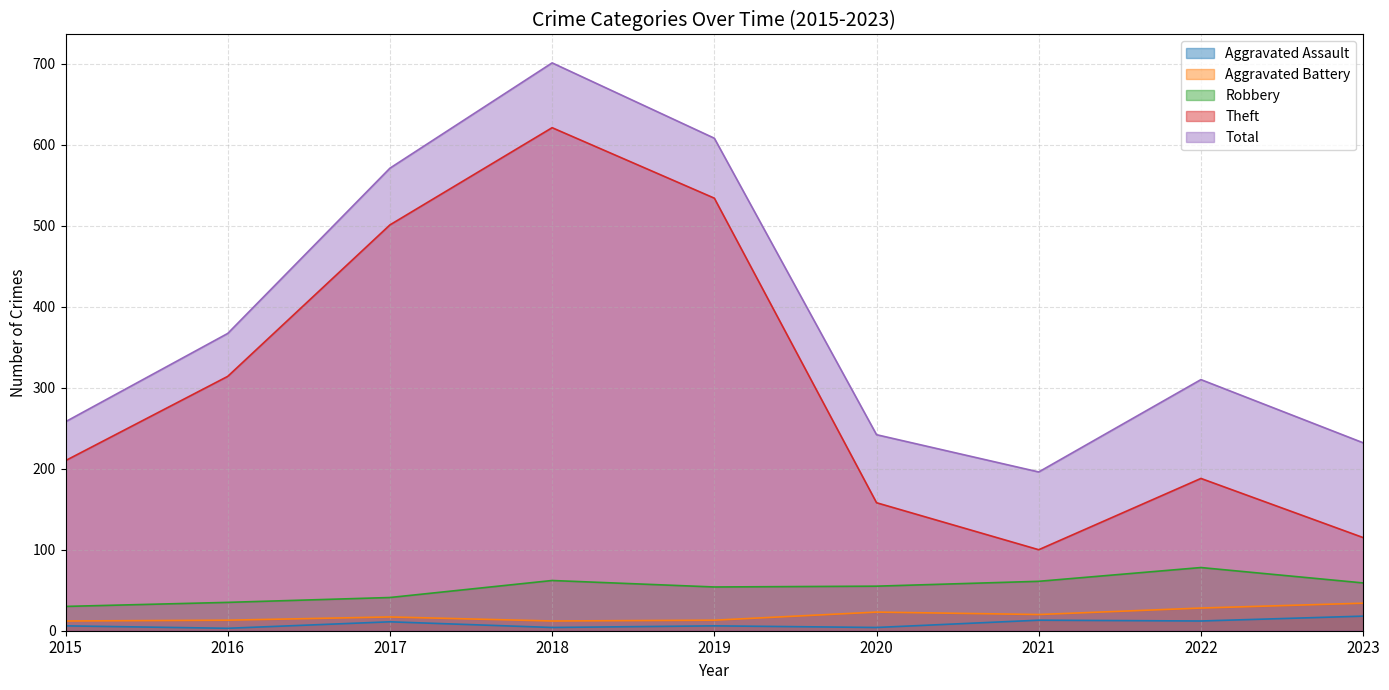

True or false: Robbery has more than 0 points higher than both neighbors.

True